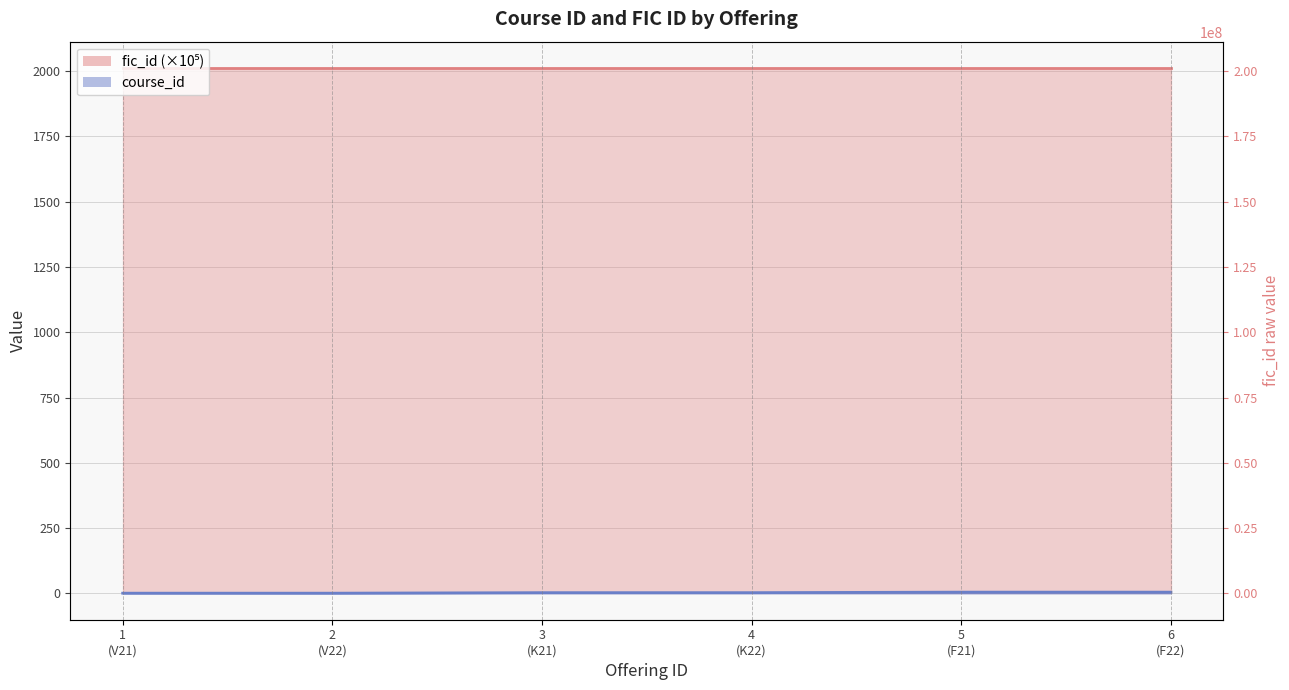

Is the value of fic_id at 6 (F22) greater than the value of course_id at 6 (F22)?

Yes